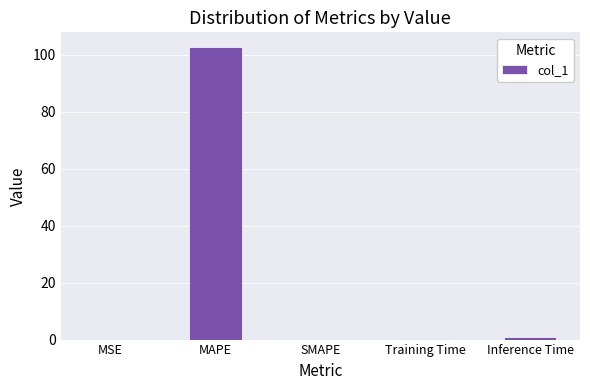

Which has a higher value, MSE or MAPE?

MAPE